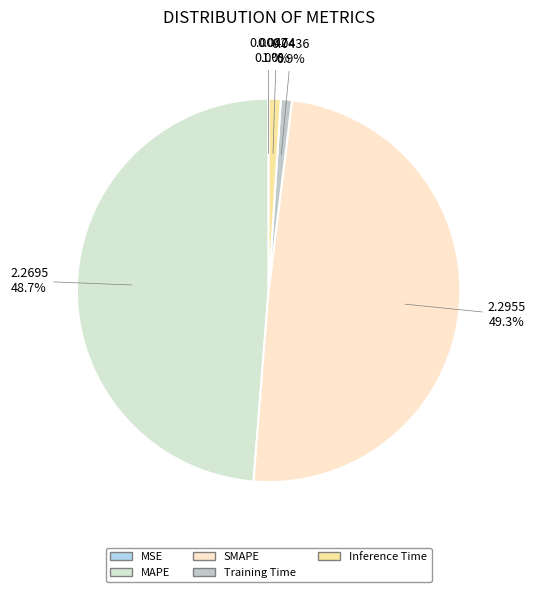

Rank the categories by value from lowest to highest.

MSE, Training Time, Inference Time, MAPE, SMAPE